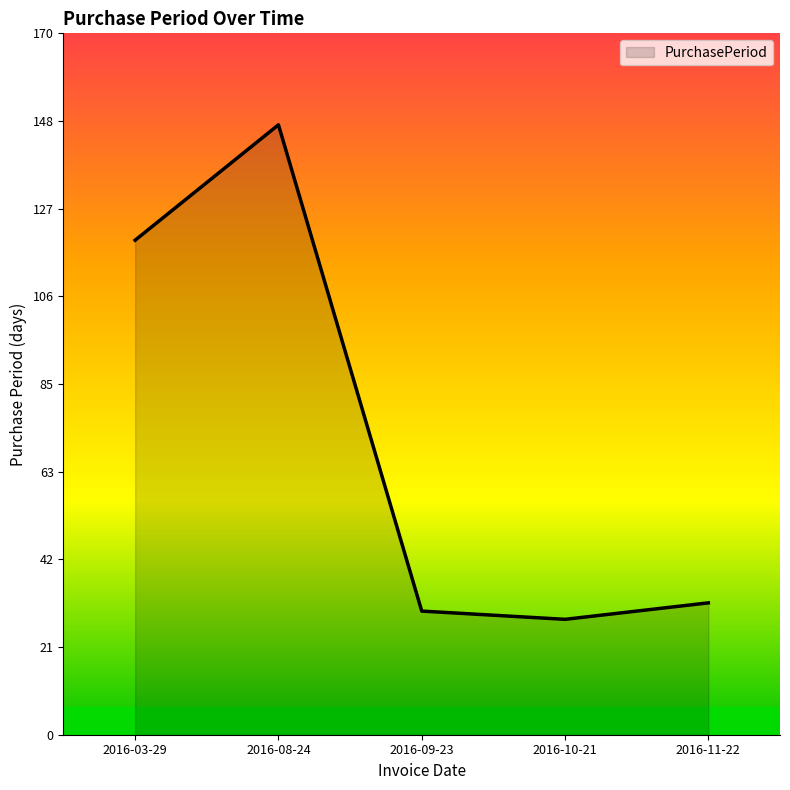

What is the sum of the values at 2016-03-29 and 2016-08-24?

268